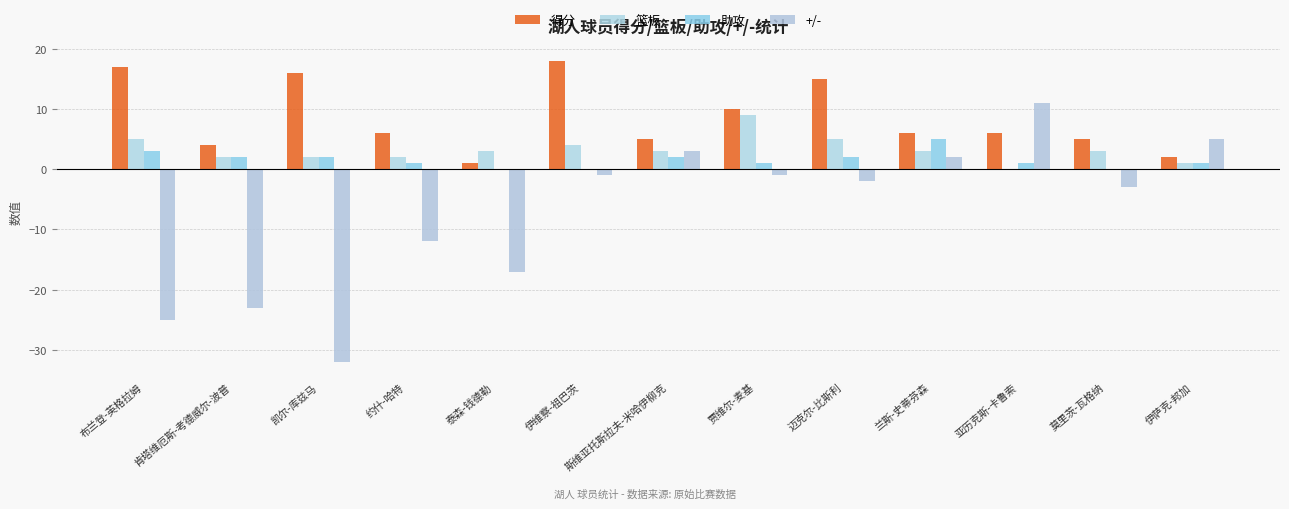

Which label corresponds to the smallest value in the chart?

凯尔-库兹马